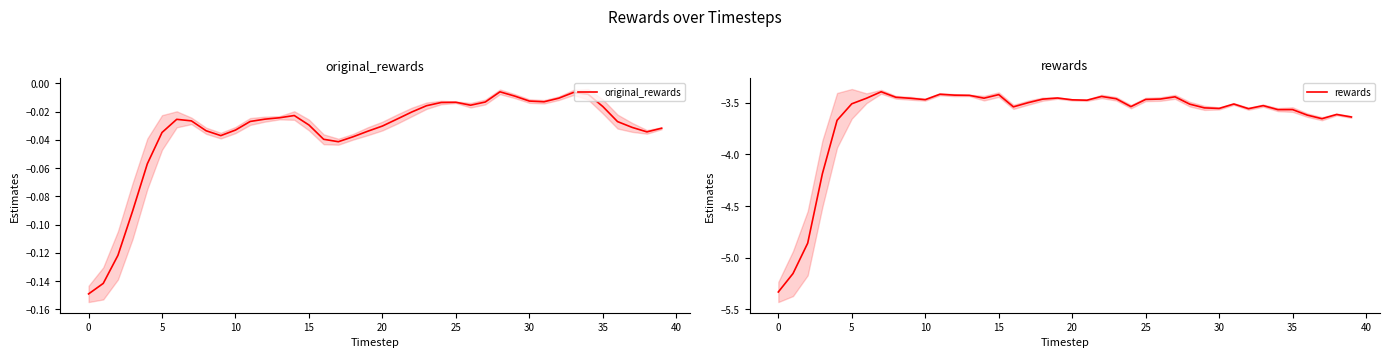

The rewards series shows -6.1 at 5. True or false?

False